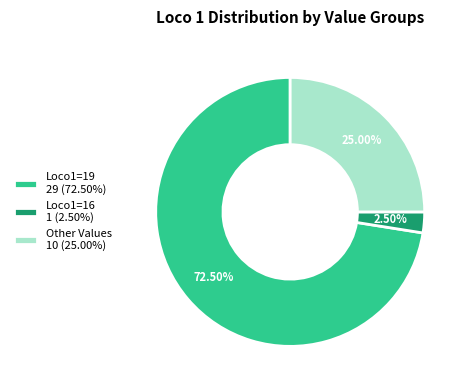

How many slices are in this pie chart?

3